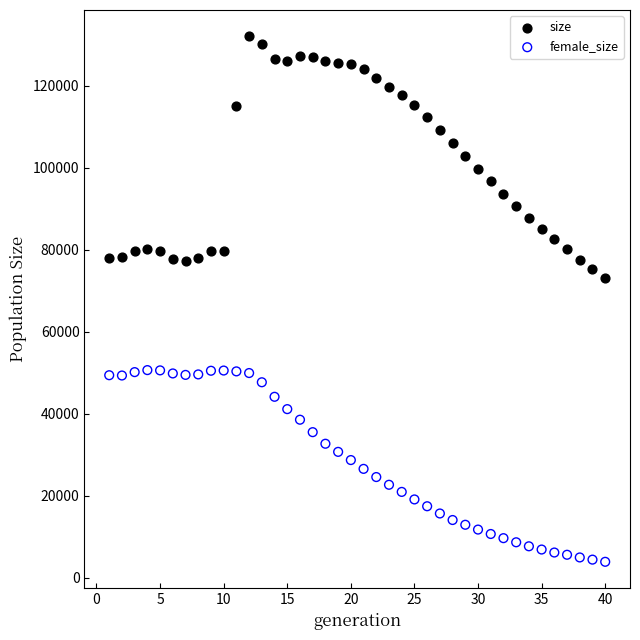

Across all series, what Y value is closest to 67943?

73130